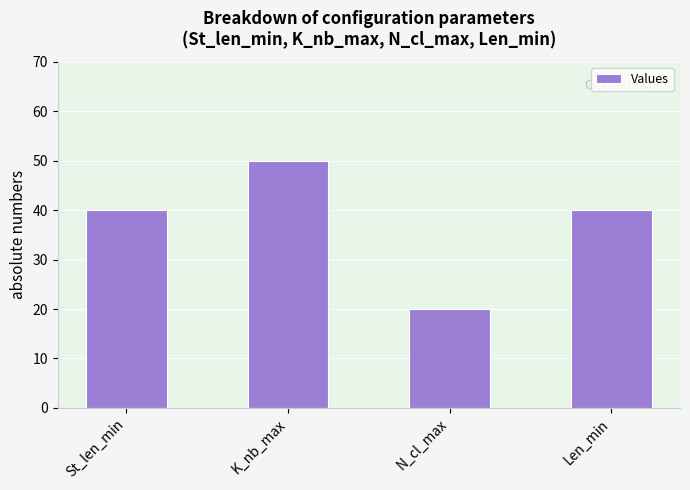

Which category has the highest value across all series?

K_nb_max